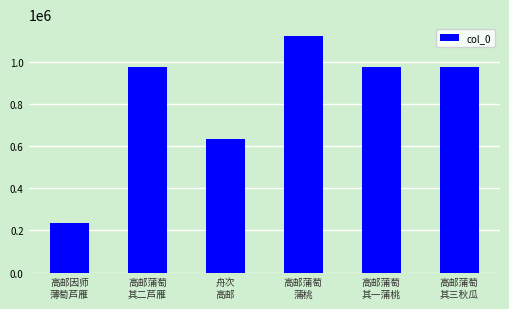

What is the value of the 5th bar from the left?

978399